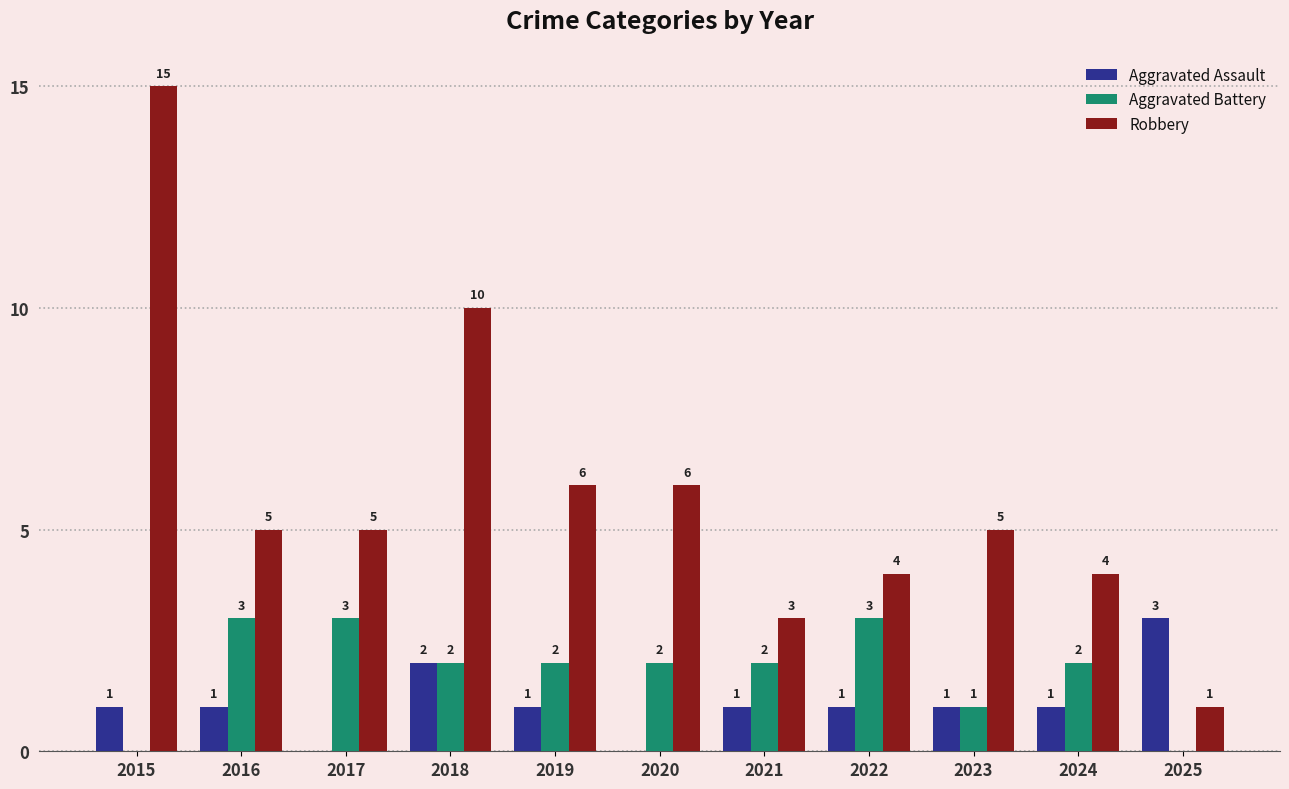

Is it true that Aggravated Battery equals 2 at 2024?

True